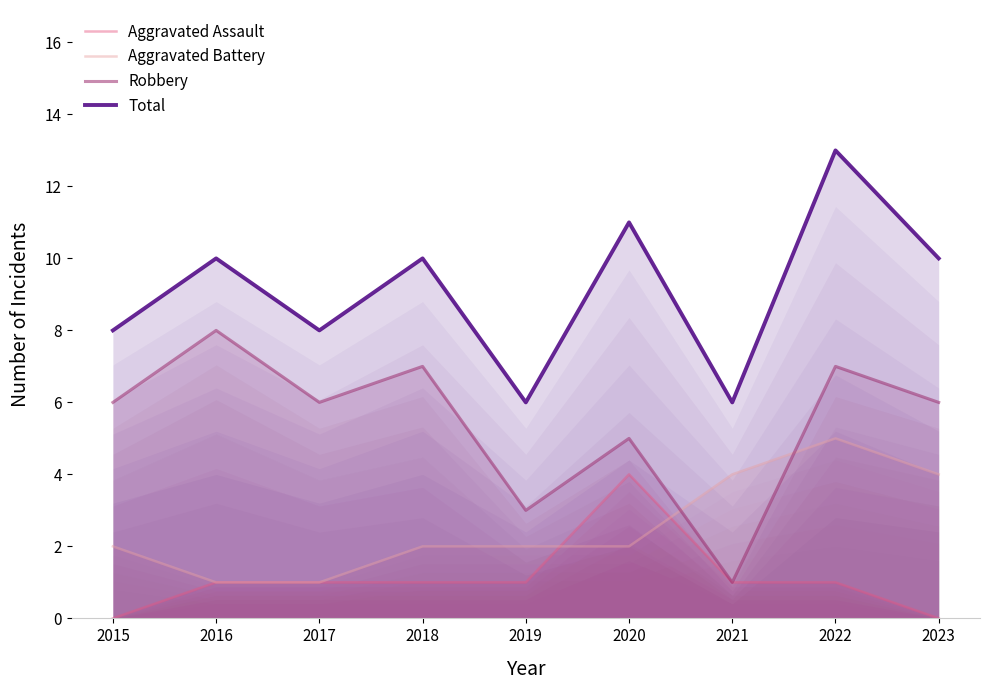

Reading right to left, list all the values displayed in this chart.

Aggravated Assault: 2023=0	2022=1	2021=1	2020=4	2019=1	2018=1	2017=1	2016=1	2015=0
Aggravated Battery: 2023=4	2022=5	2021=4	2020=2	2019=2	2018=2	2017=1	2016=1	2015=2
Robbery: 2023=6	2022=7	2021=1	2020=5	2019=3	2018=7	2017=6	2016=8	2015=6
Total: 2023=10	2022=13	2021=6	2020=11	2019=6	2018=10	2017=8	2016=10	2015=8